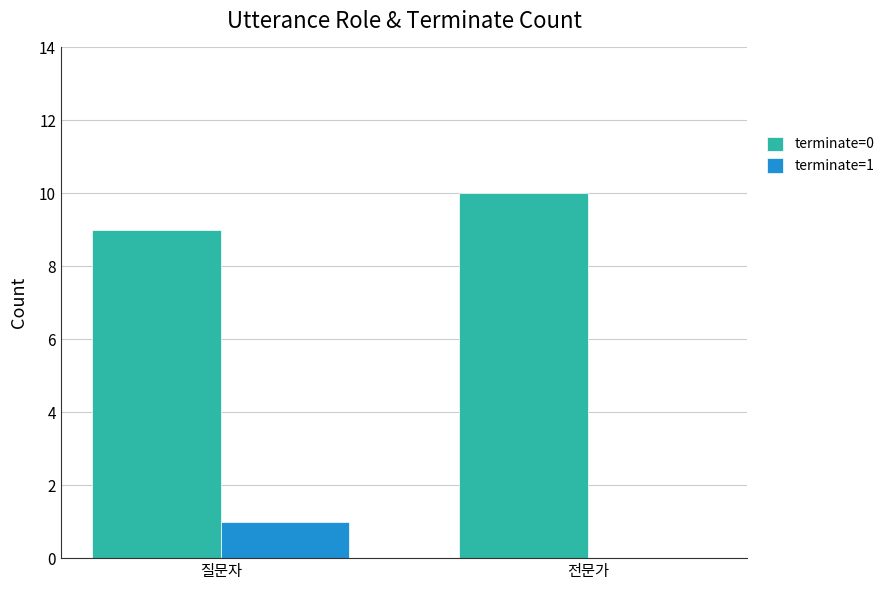

How many groups of bars are there?

2